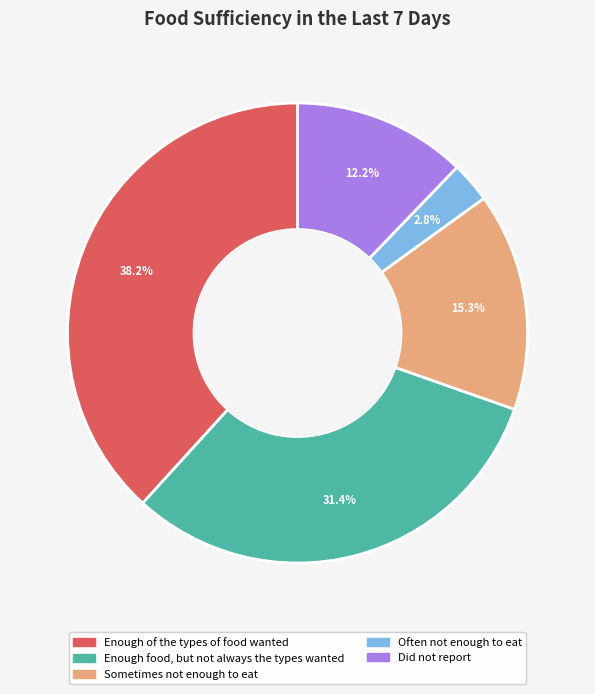

How many slices are in this pie chart?

5